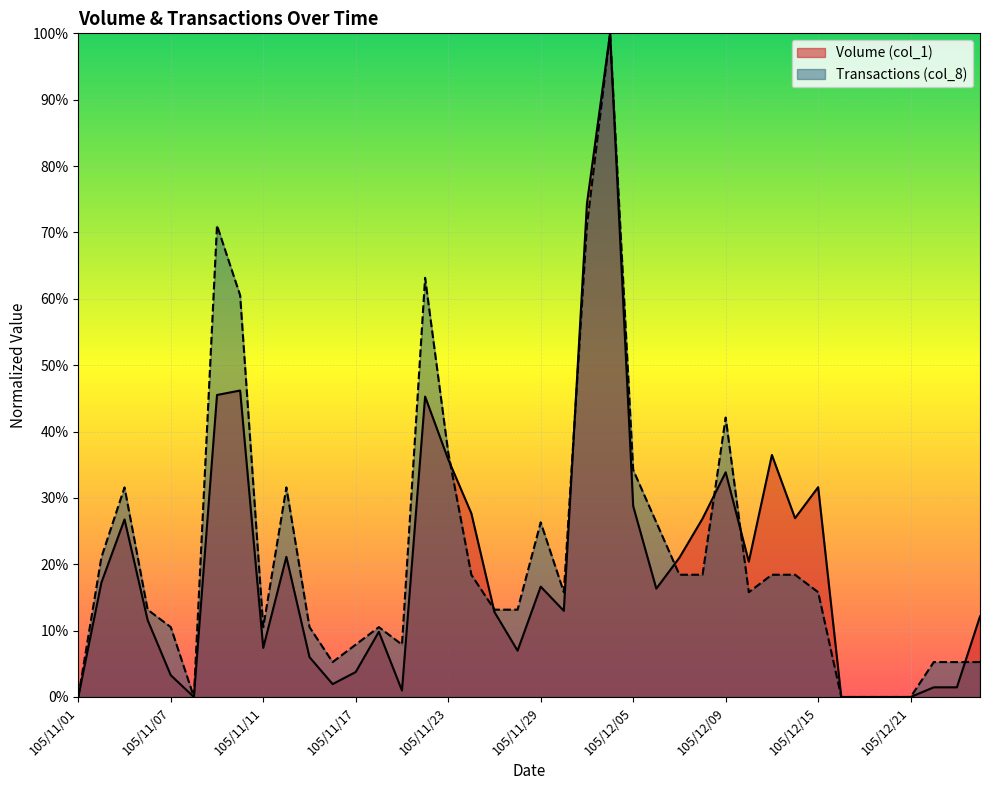

True or false: Transactions (col_8) has a value of -0.7 at 105/12/19.

False